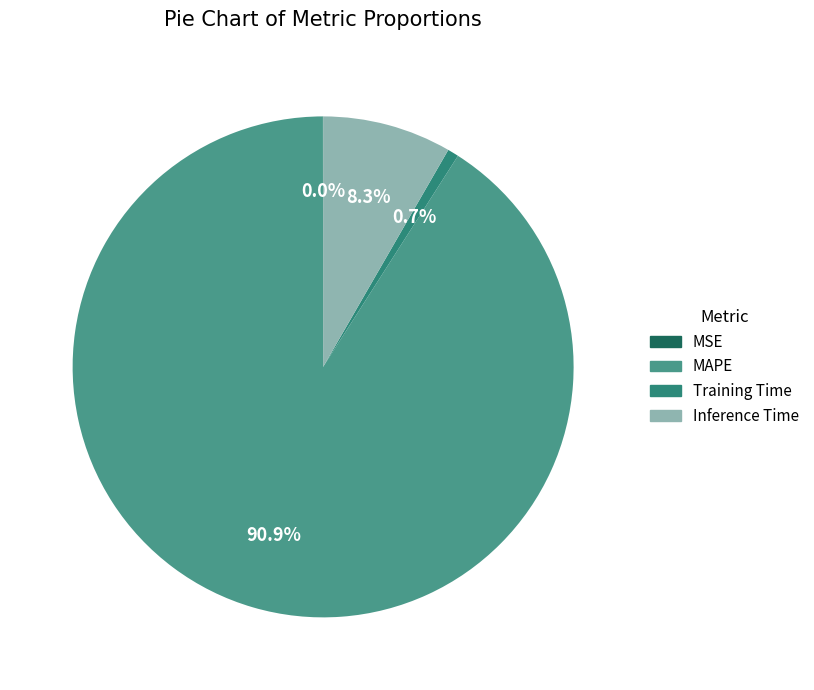

Is there a majority slice in this chart?

Yes